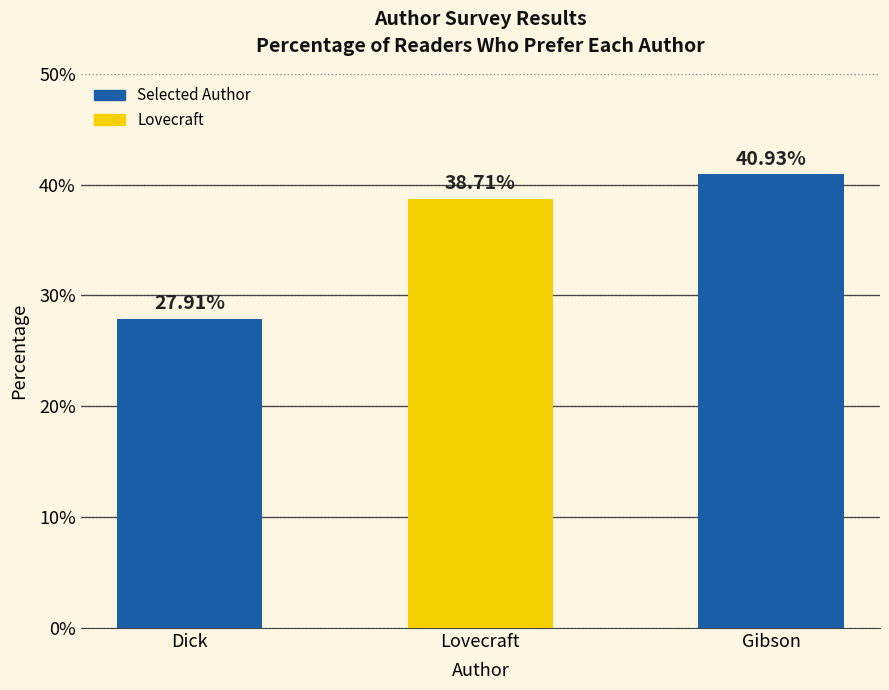

List the labels in order of value, largest first.

Gibson, Lovecraft, Dick